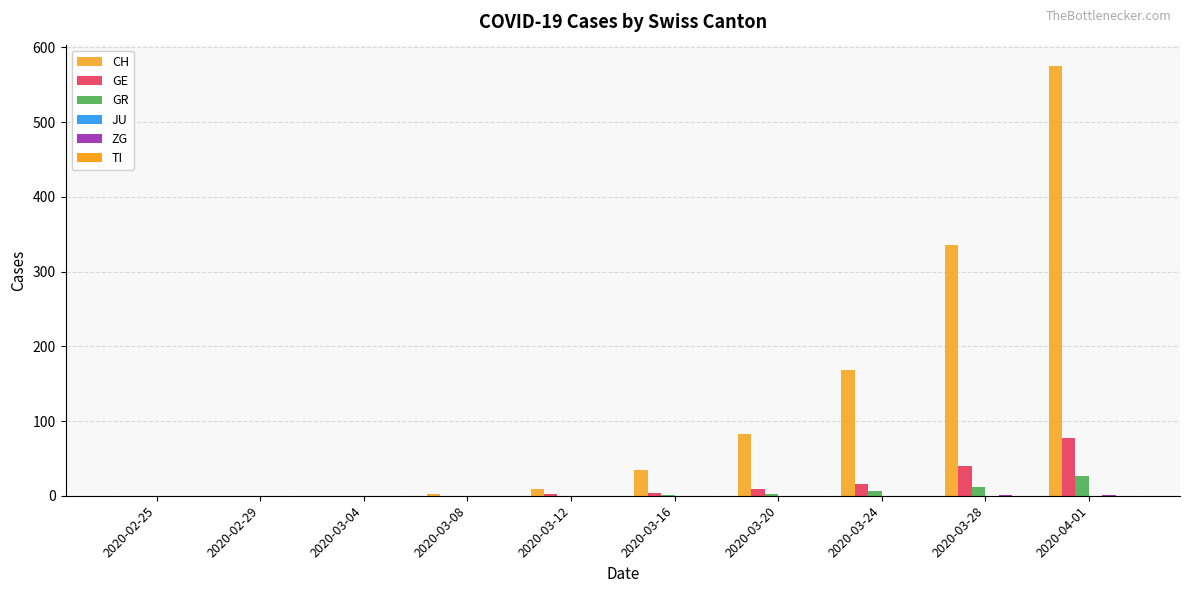

Does the chart contain stacked bars?

No